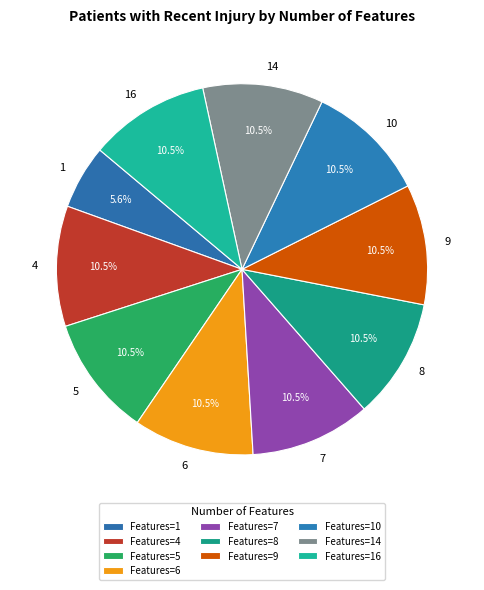

Is the sum of 1 and 9 greater than half?

No